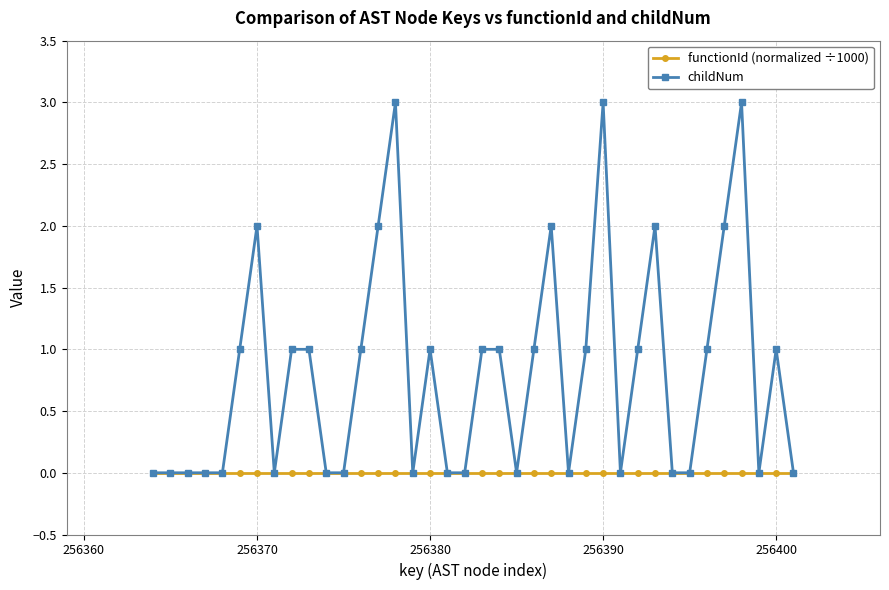

True or false: childNum has more than 1 points higher than both neighbors.

True